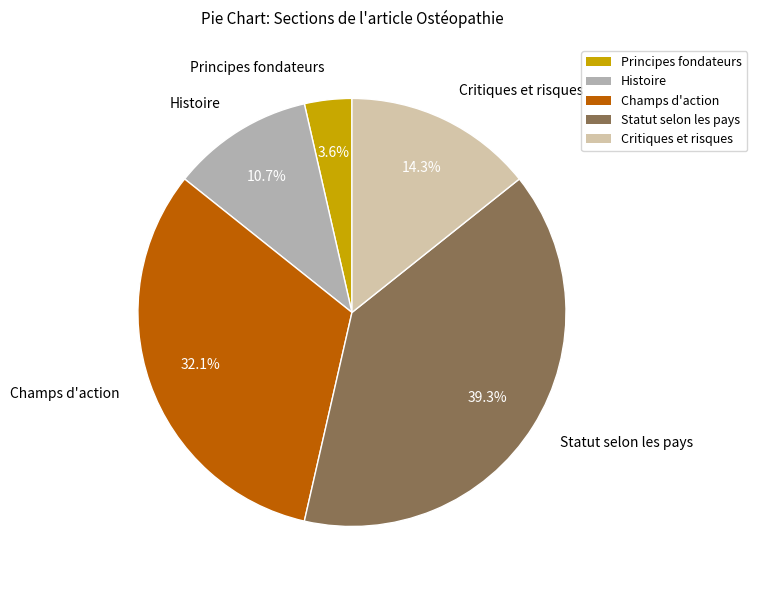

What is the total percentage of Statut selon les pays and Champs d'action?

71.4%